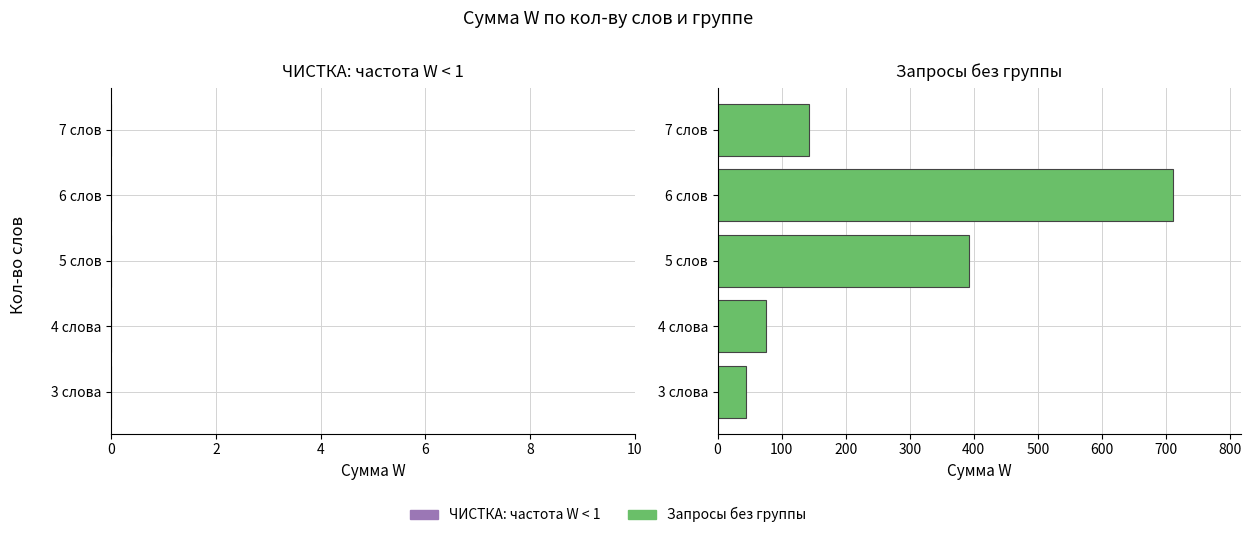

Reading bottom to top, list all the values displayed in this chart.

3 слова=44	4 слова=75	5 слов=392	6 слов=711	7 слов=142